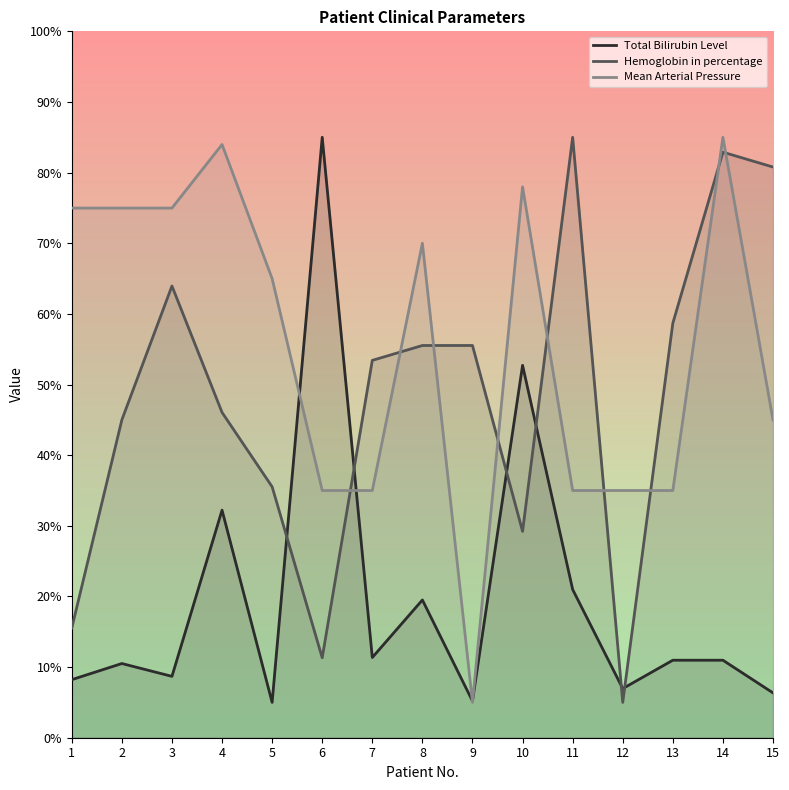

Count the number of categories in the chart.

15